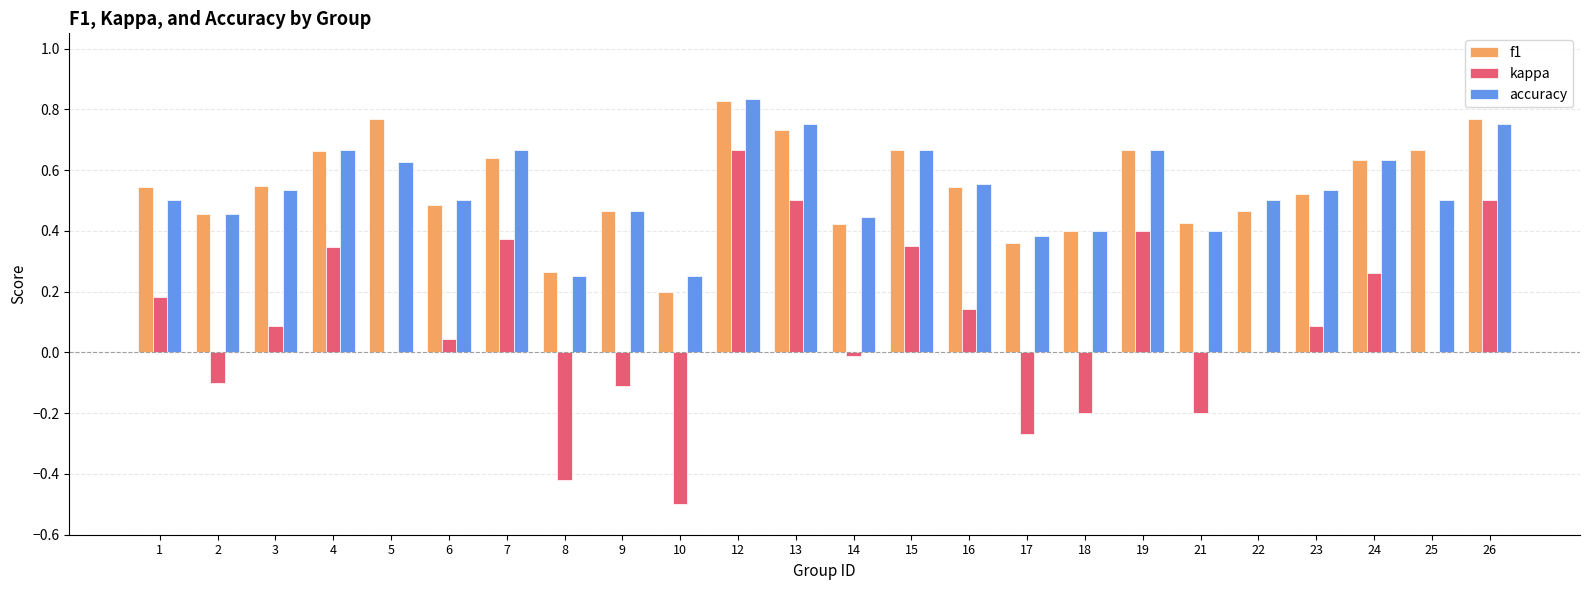

The value of accuracy at 19 is 0.9. True or false?

False